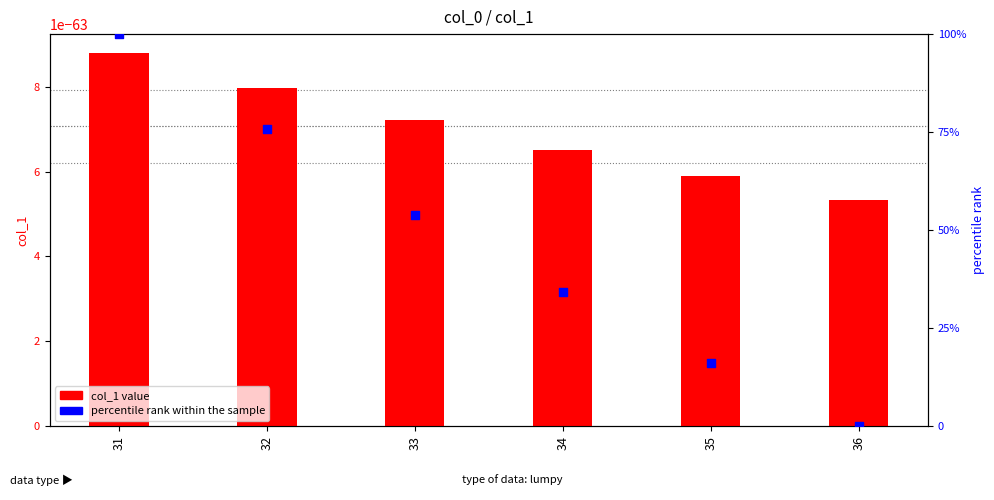

What is the total value across all series at 33?

53.9